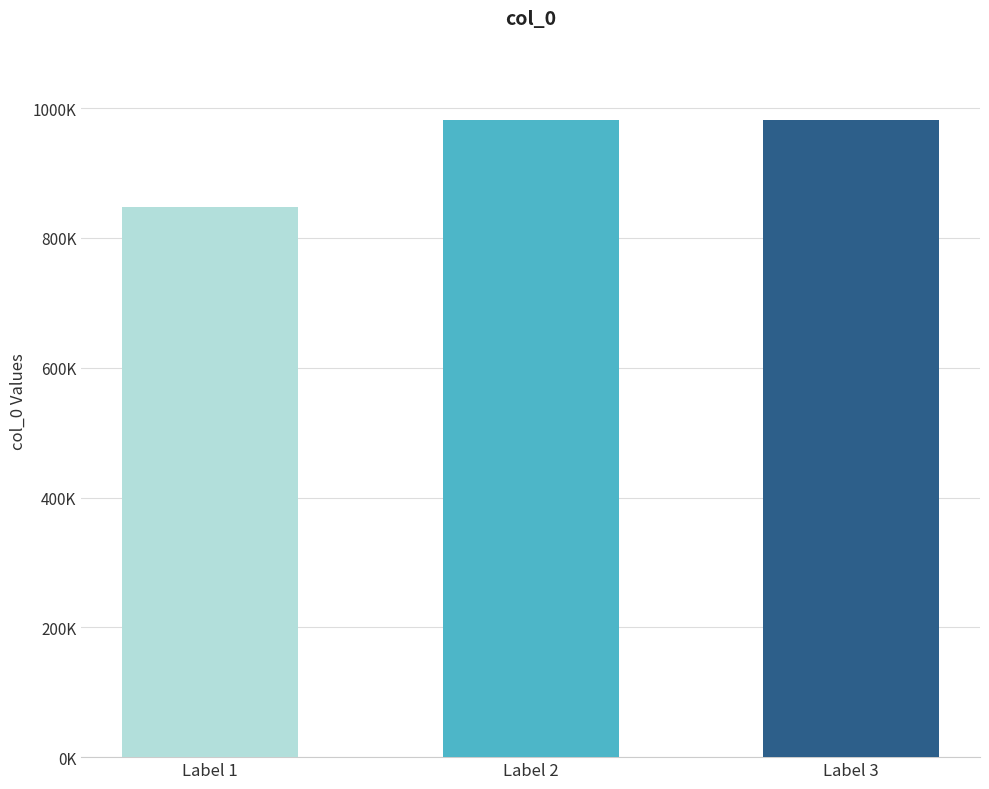

Are the bars horizontal?

No